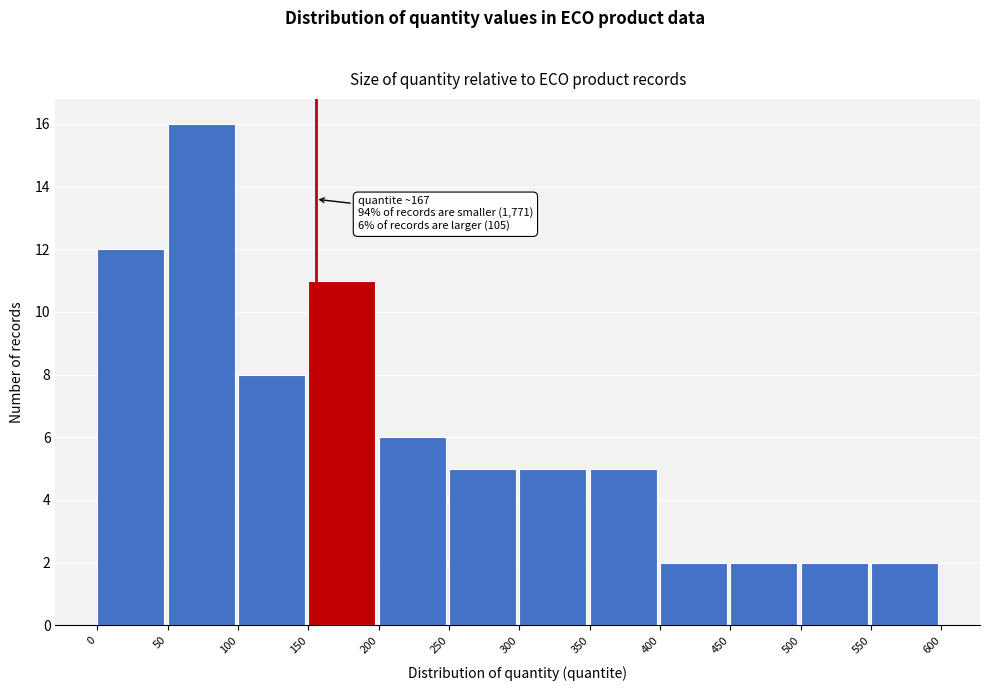

Which range on the x-axis has the tallest bar?

50 to 100